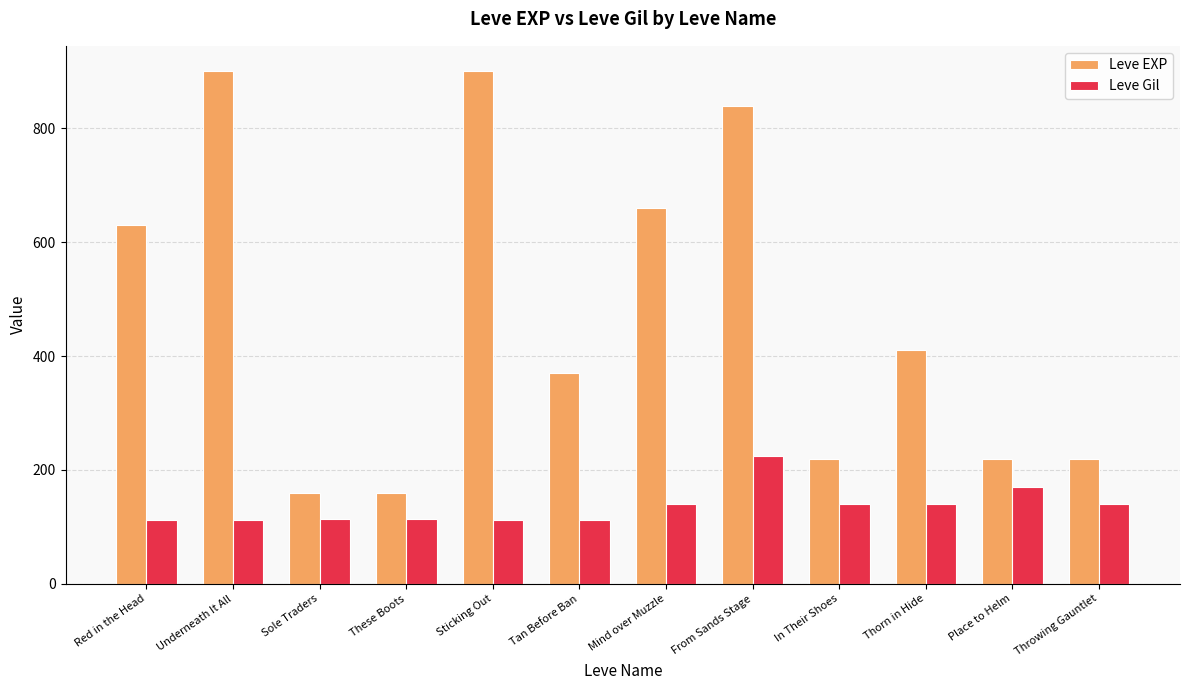

How many data points in Leve EXP are less than 410?

6